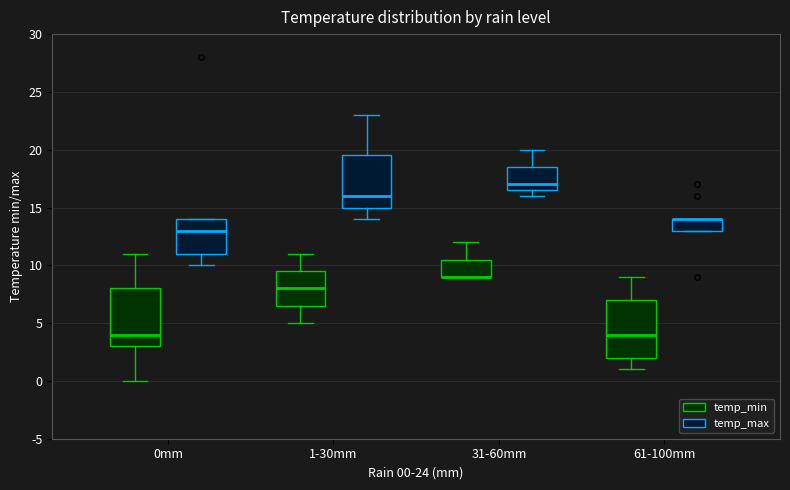

Reading left to right, read every box against the y-axis: the position of its median line, the range the box covers, and the ends of its whiskers. The values are not printed on the chart, so give them approximately, as read against the axis.

0mm (temp_min): median 4.0, box 3.0 to 8.0, whiskers 0.0 to 11.0
0mm (temp_max): median 13.0, box 11.0 to 14.0, whiskers 10.0 to 14.0
1-30mm (temp_min): median 8.0, box 6.5 to 9.5, whiskers 5.0 to 11.0
1-30mm (temp_max): median 16.0, box 15.0 to 19.5, whiskers 14.0 to 23.0
31-60mm (temp_min): median 9.0 (drawn on the box's lower edge), box 9.0 to 10.5, whiskers 9.0 to 12.0
31-60mm (temp_max): median 17.0, box 16.5 to 18.5, whiskers 16.0 to 20.0
61-100mm (temp_min): median 4.0, box 2.0 to 7.0, whiskers 1.0 to 9.0
61-100mm (temp_max): median 14.0 (drawn on the box's upper edge), box 13.0 to 14.0, whiskers 13.0 to 14.0